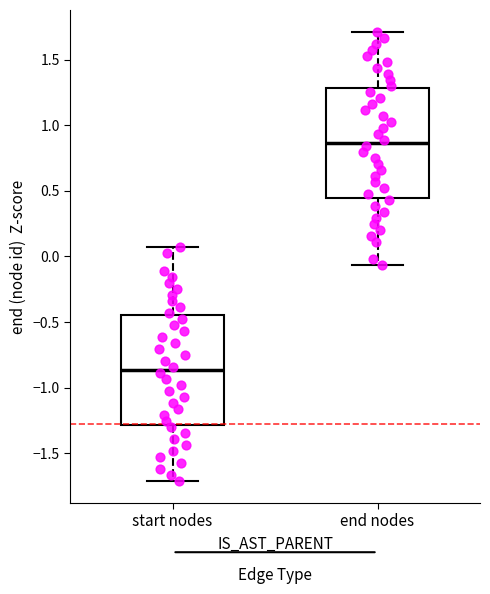

Which box's median line is the lowest?

start nodes